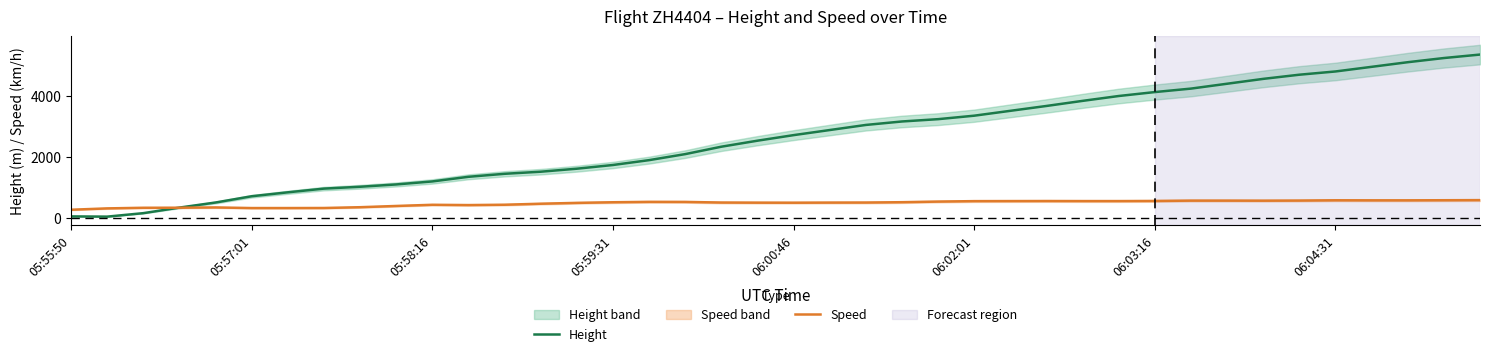

What is the highest value of the Speed series?

581.5